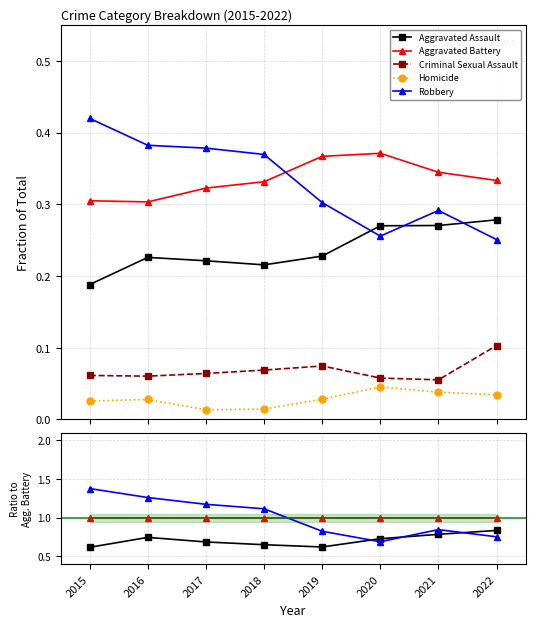

Does the chart have visible grid lines?

Yes